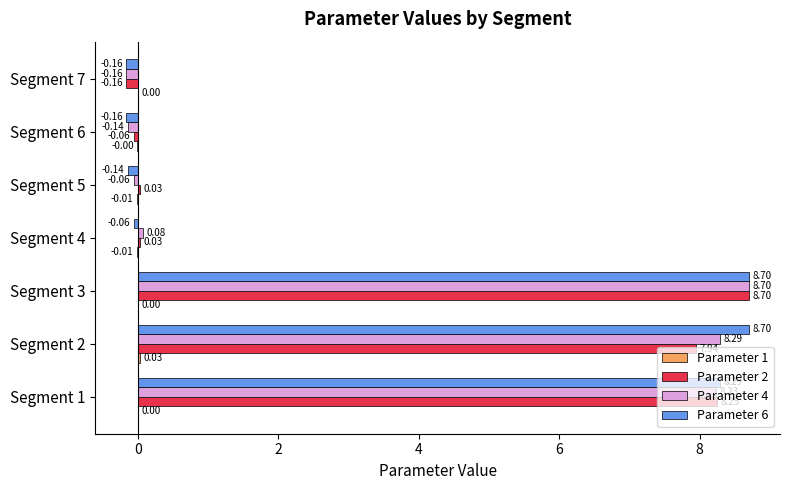

At which category is the sum across all series the highest?

Segment 3